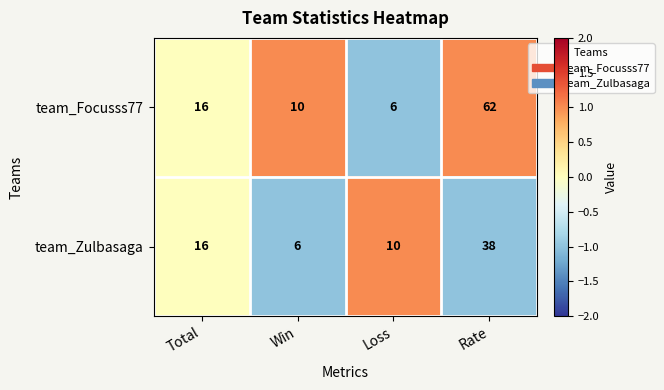

Rank the series at Win from lowest to highest value.

team_Zulbasaga, team_Focusss77